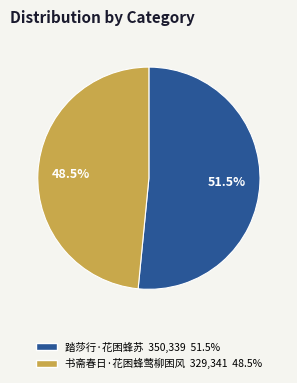

To the nearest percent, what is the combined percentage of 书斋春日·花困蜂莺柳困风 and 踏莎行·花困蜂苏?

100%